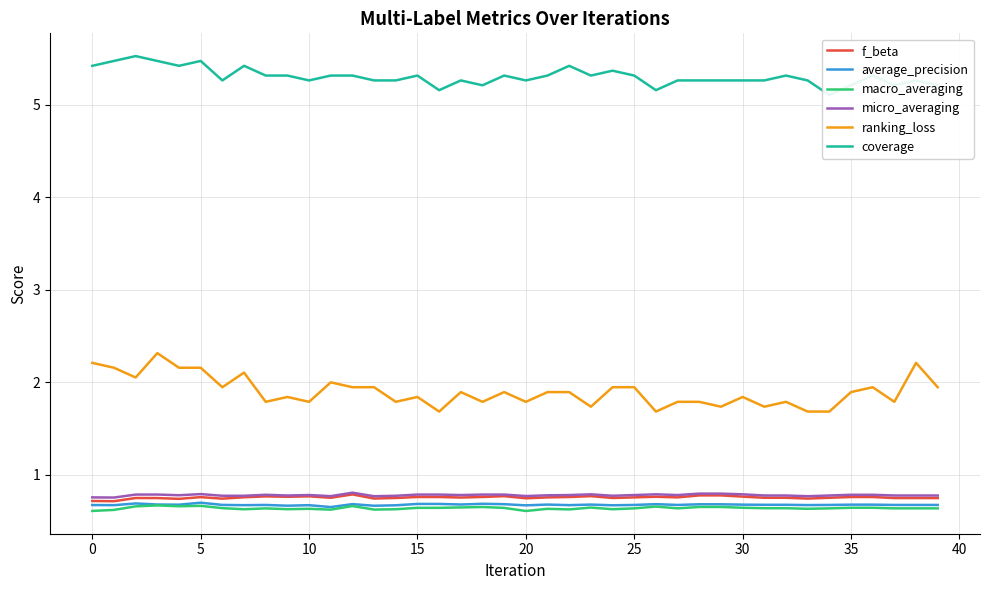

What is the difference between the second highest and second lowest values in the coverage series?

0.3